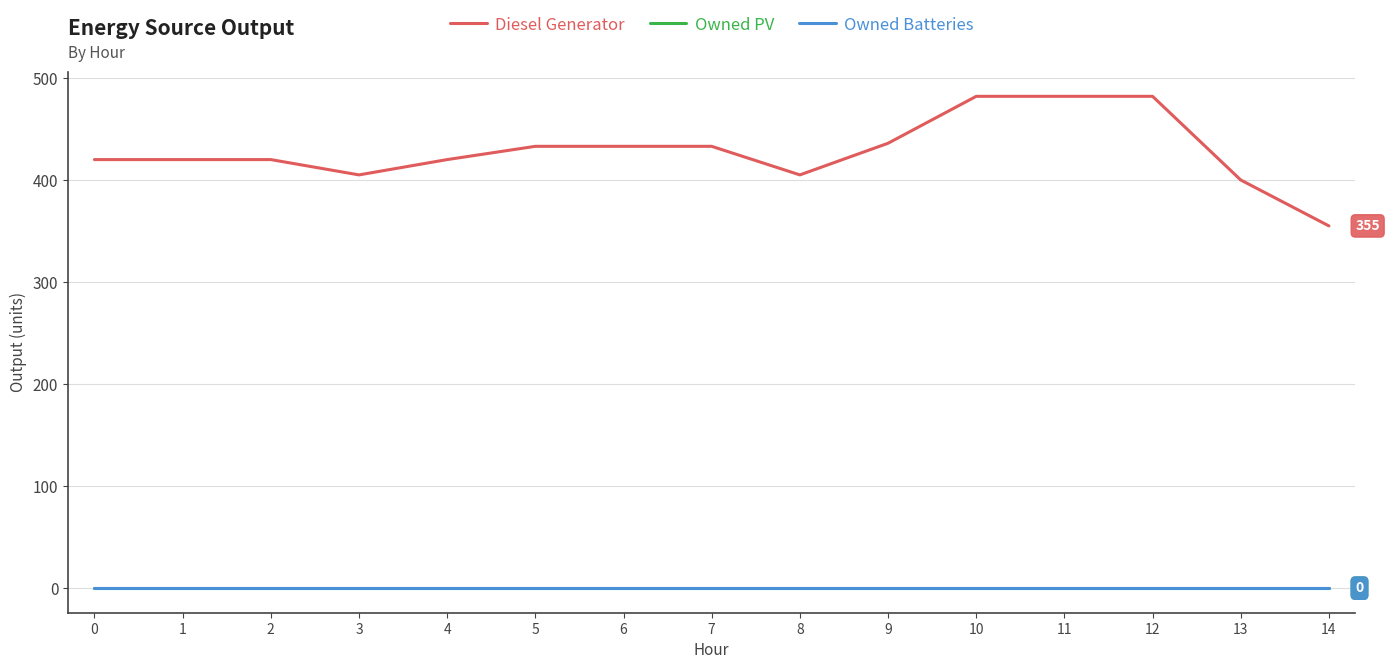

Is it true that Diesel Generator equals 175 at 12?

False